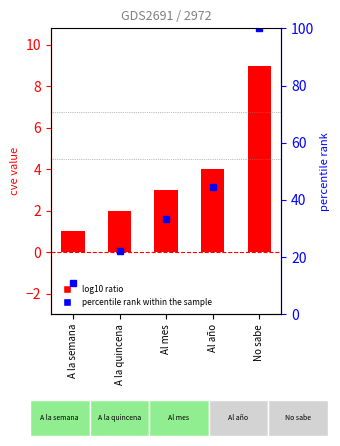

Is it true that cve equals 1.0 at A la quincena?

False